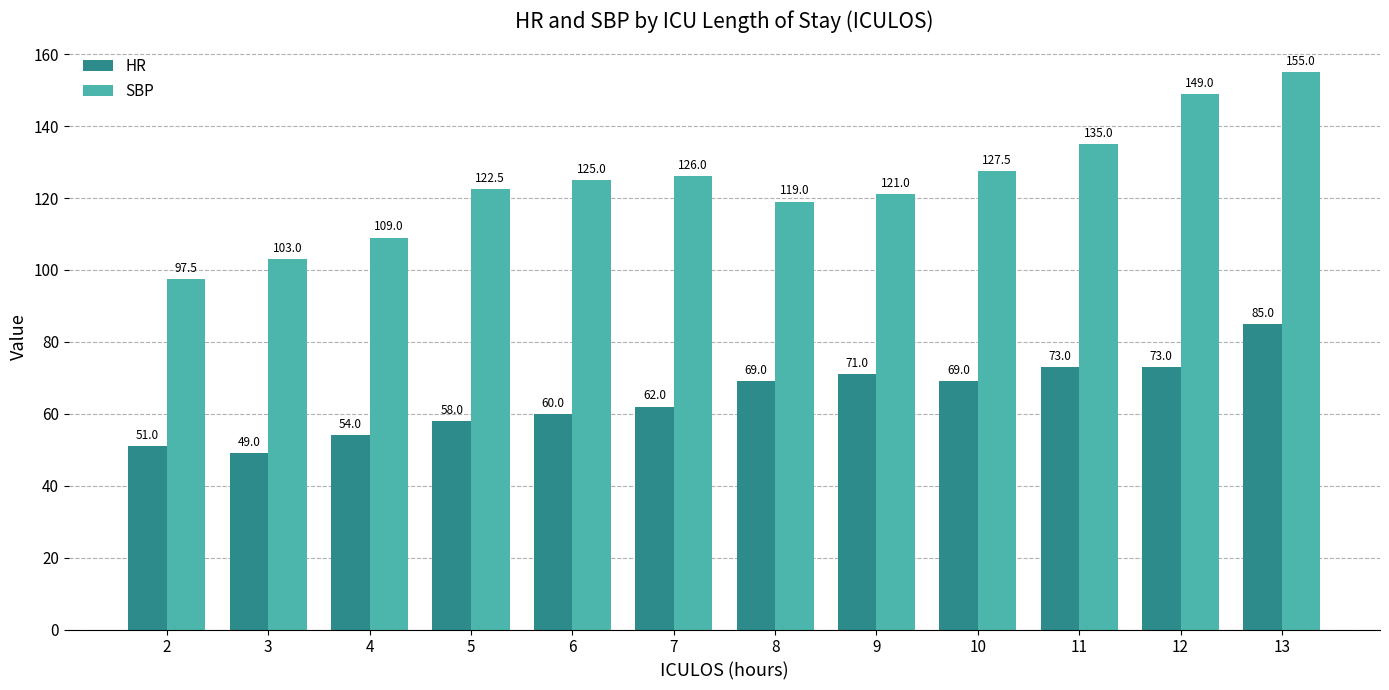

The value of SBP at 12 is 149.0. True or false?

True